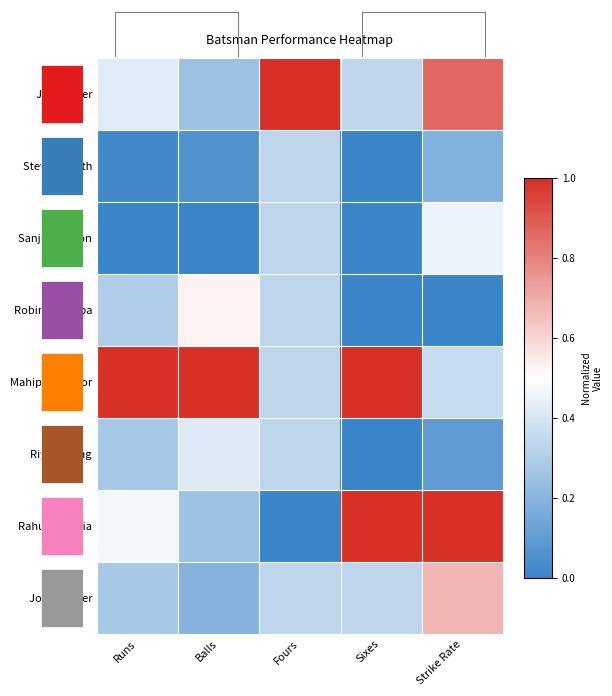

At which category is the sum across all series the highest?

Strike Rate